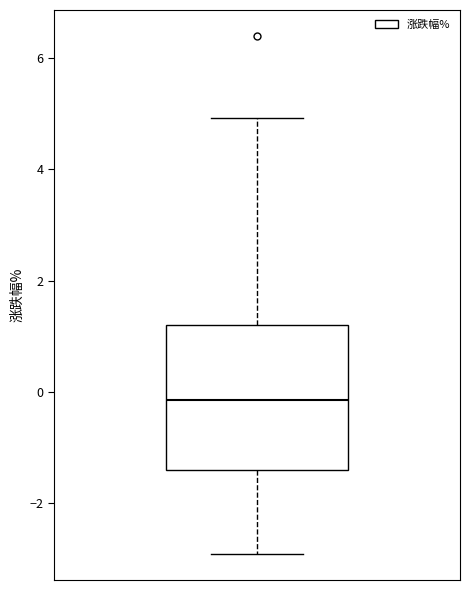

Transcribe this box plot: give where the median line is, the range the box spans, and where the two whiskers end, as read against the y-axis. The values are not printed on the chart, so give them approximately, as read against the axis.

median -0.2, box -1.4 to 1.2, whiskers -3.0 to 5.0